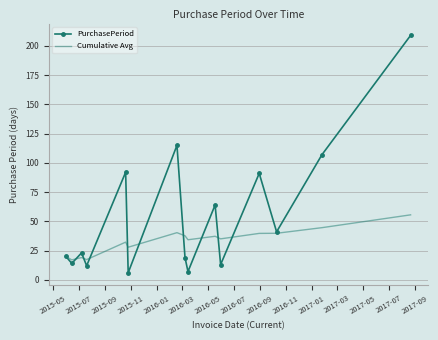

Which series has the widest spread of values?

PurchasePeriod